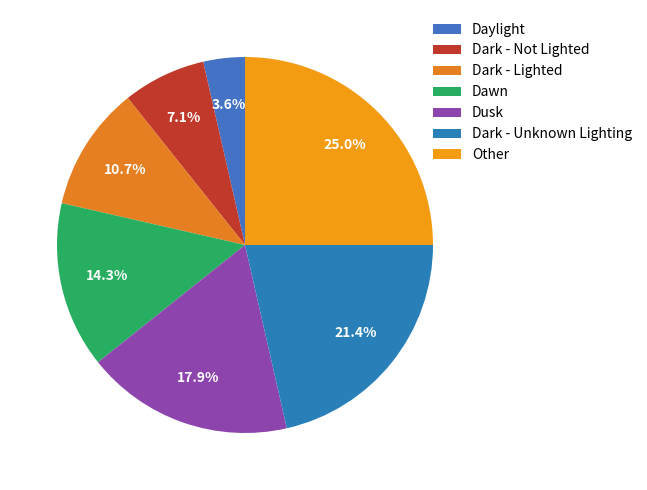

The Dark - Lighted slice represents 11% of the pie. True or false?

True